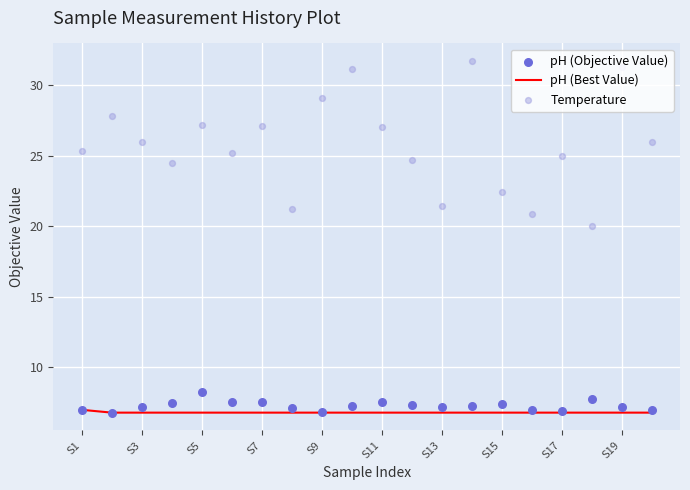

At which category is the sum across all series the highest?

13